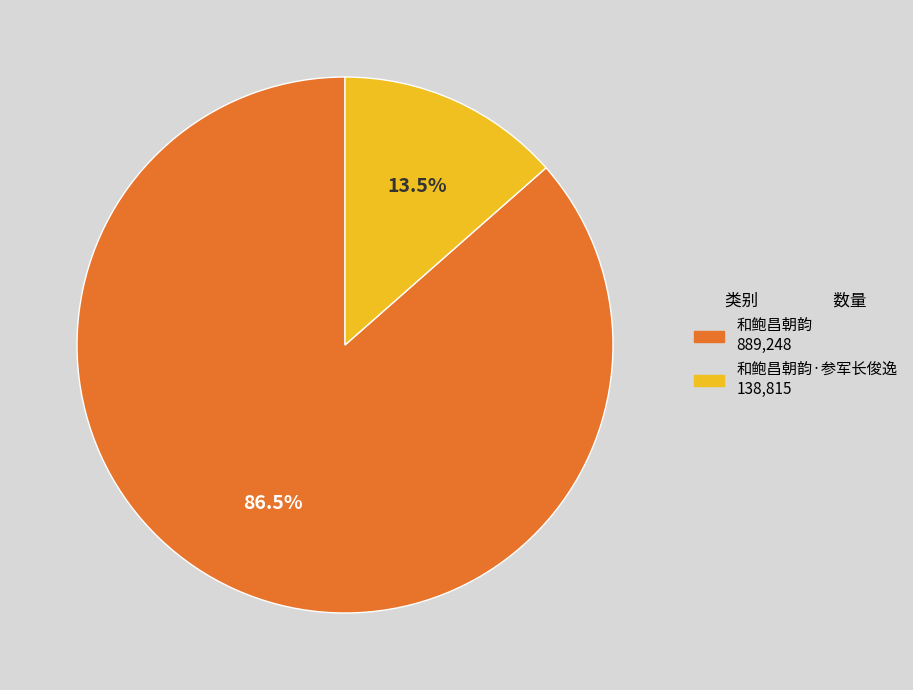

Is there any slice that represents more than half of the pie?

Yes